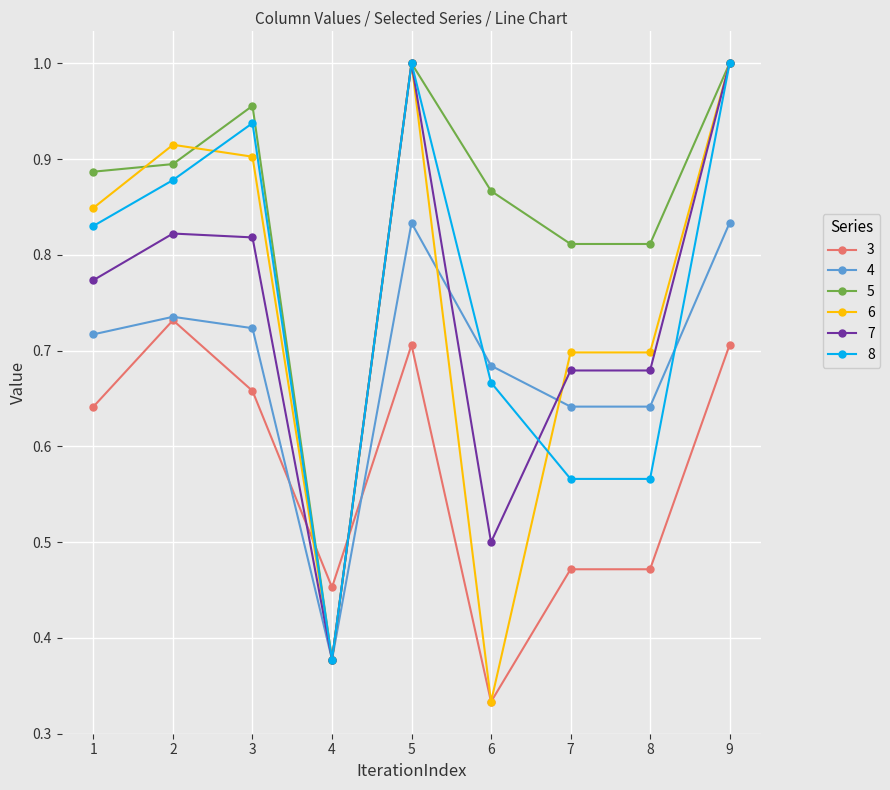

Which series ends up on top after the final intersection of 8 and 3?

8